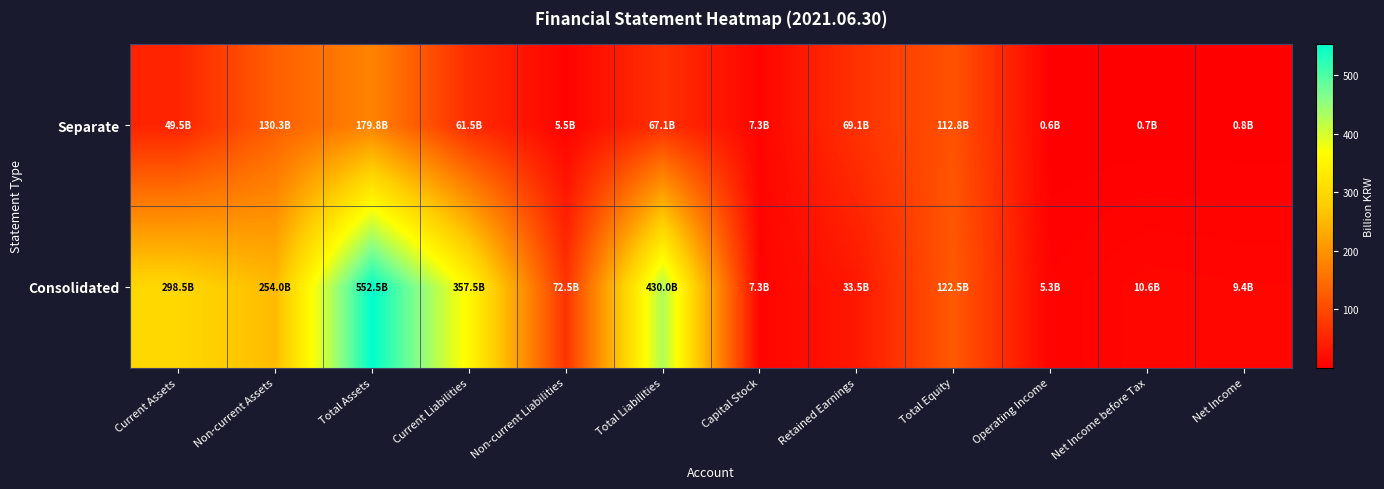

What is the total value across all series at Retained Earnings?

102.6